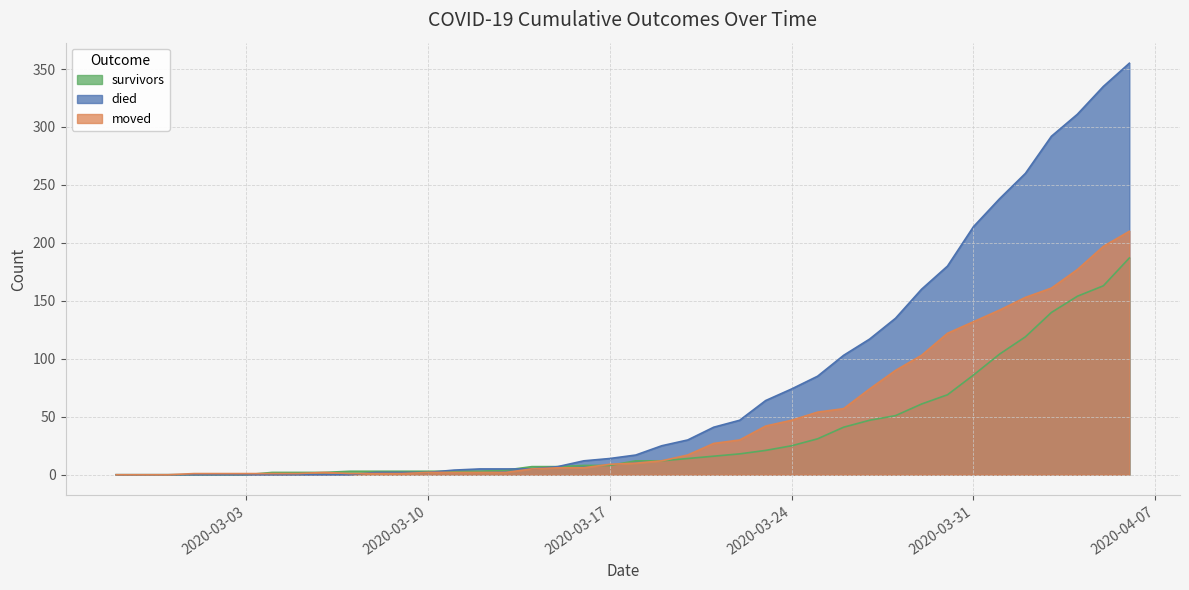

Rank the series by their maximum value, from highest to lowest.

died, moved, survivors